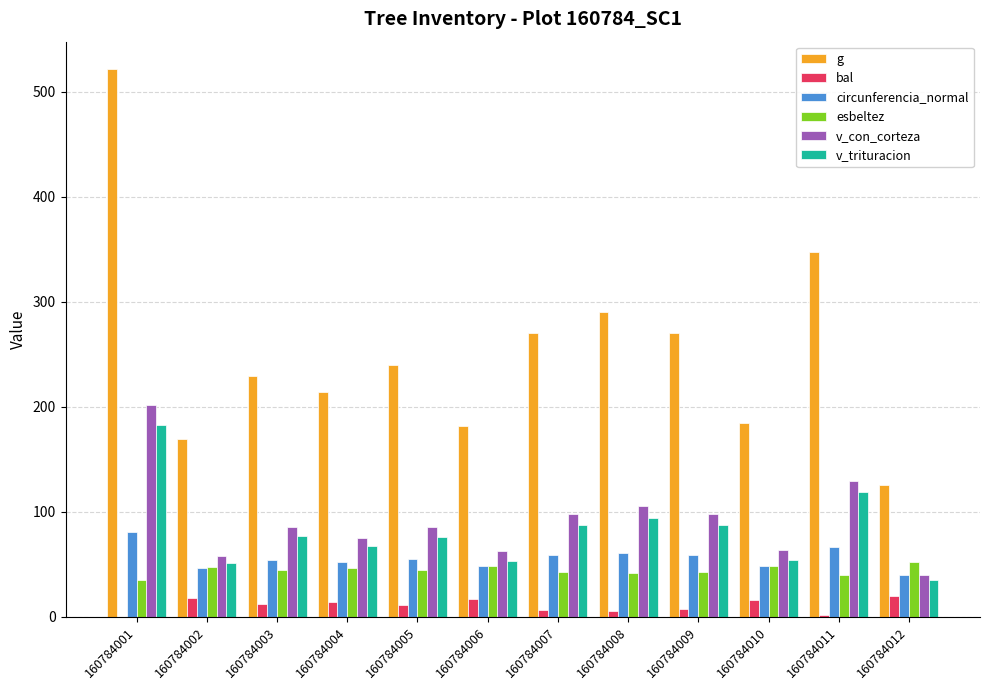

The v_con_corteza series shows 60.9 at 160784008. True or false?

False